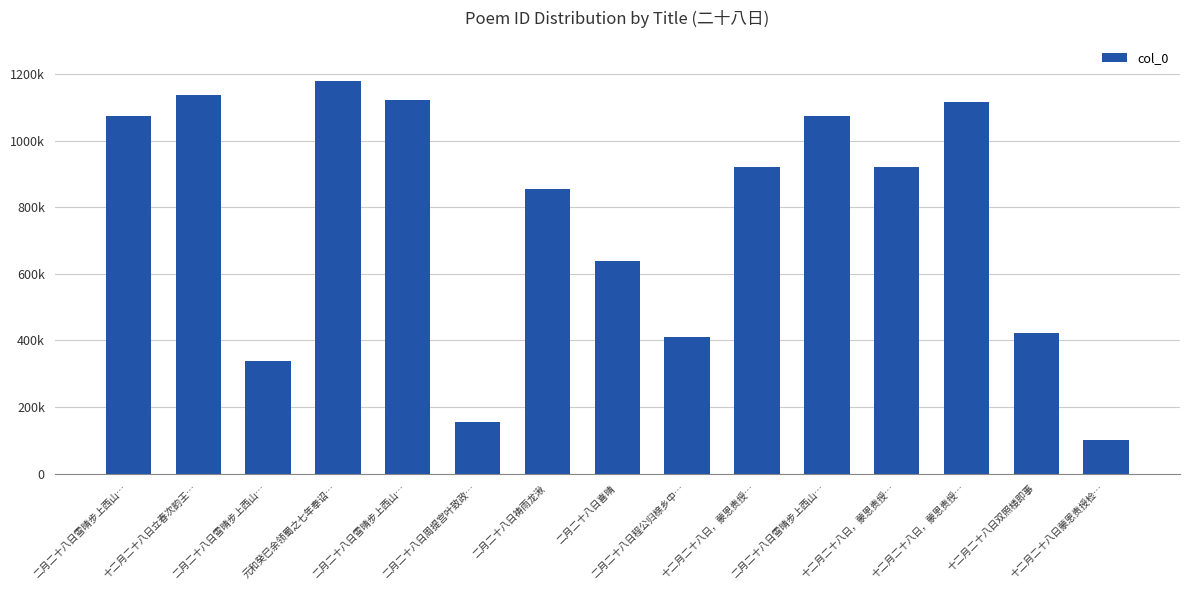

The chart shows a value of 1952086 at 十二月二十八日立春次韵王…. True or false?

False